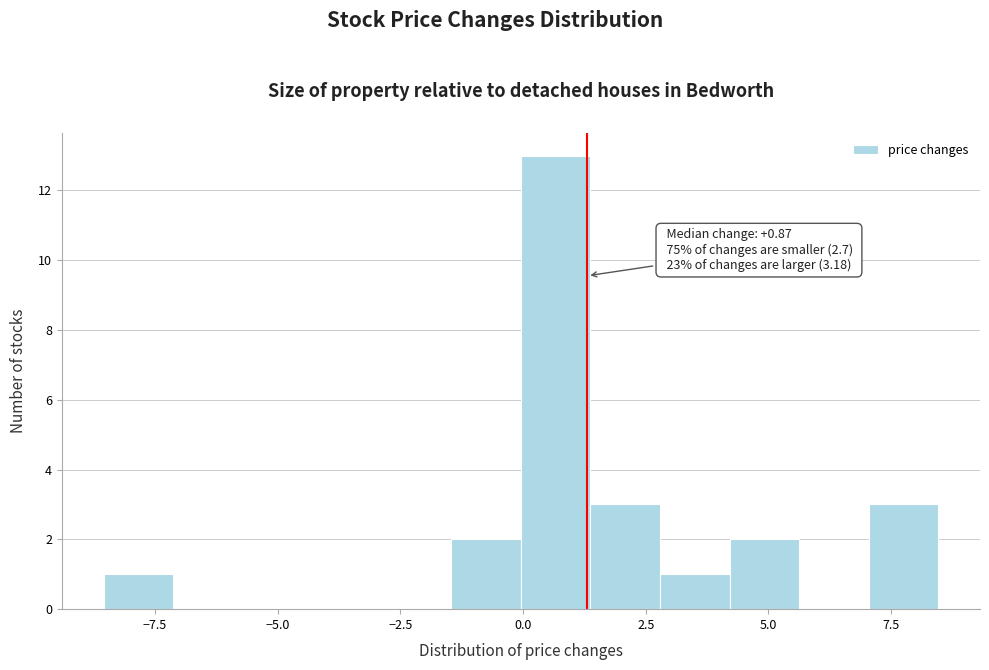

Read against the x-axis, roughly where is the centre of the tallest bar?

0.5